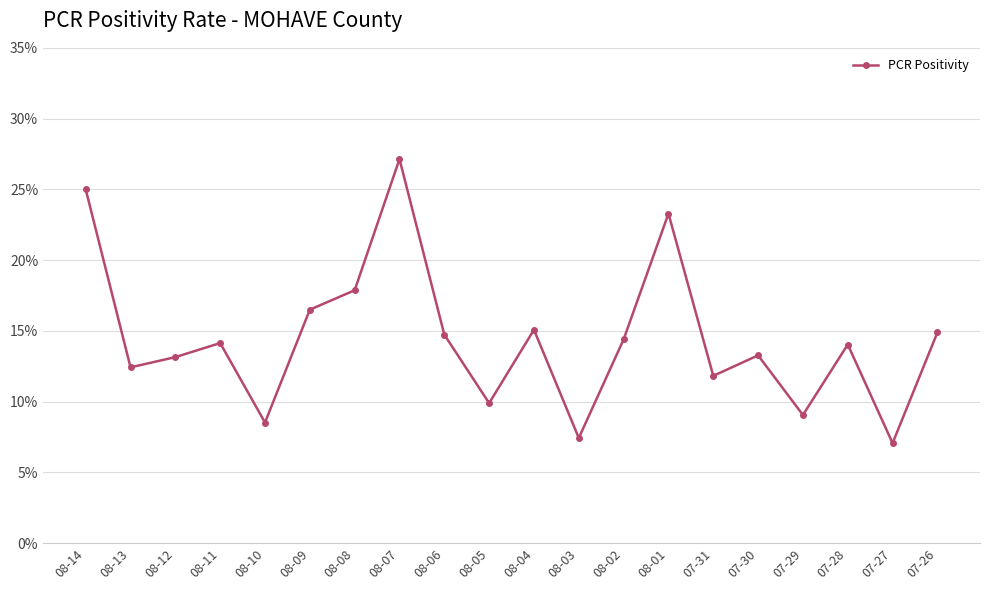

What is the sum of the values at 07-30 and 08-07?

0.4